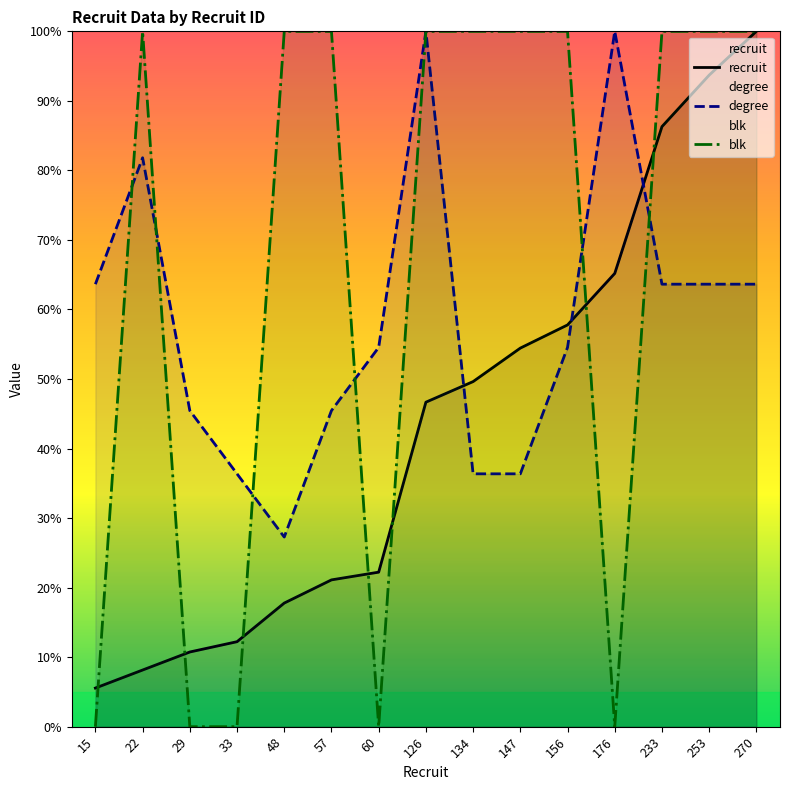

True or false: degree and blk cross at least once.

True